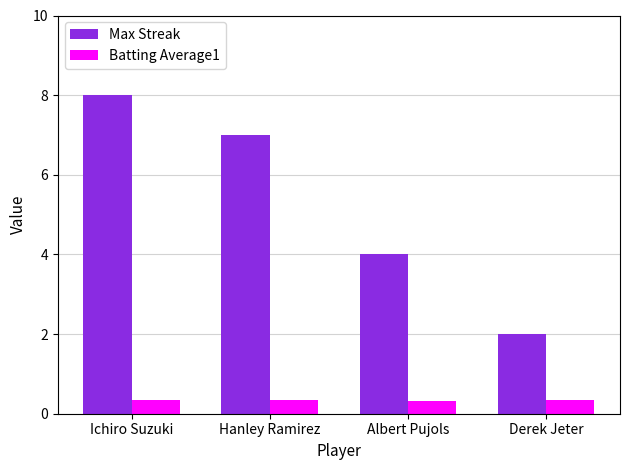

What is the sum of all Max Streak values?

21.0